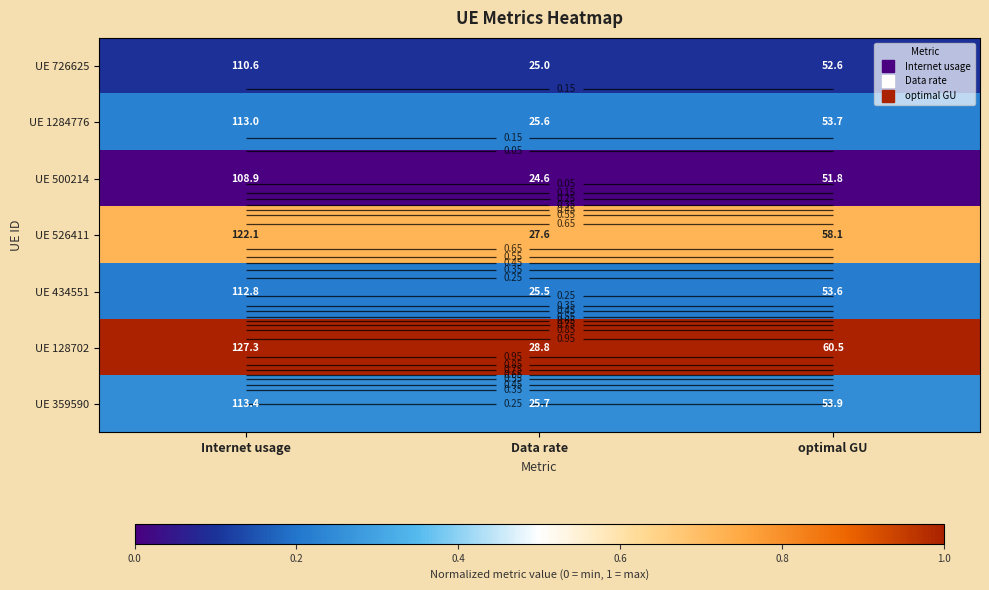

Is the value of UE 1284776 at Data rate greater than the value of UE 359590 at optimal GU?

No